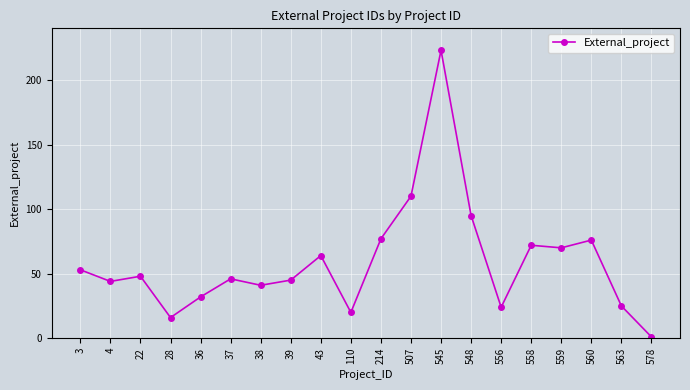

Does the chart display data point markers on the line(s)?

Yes